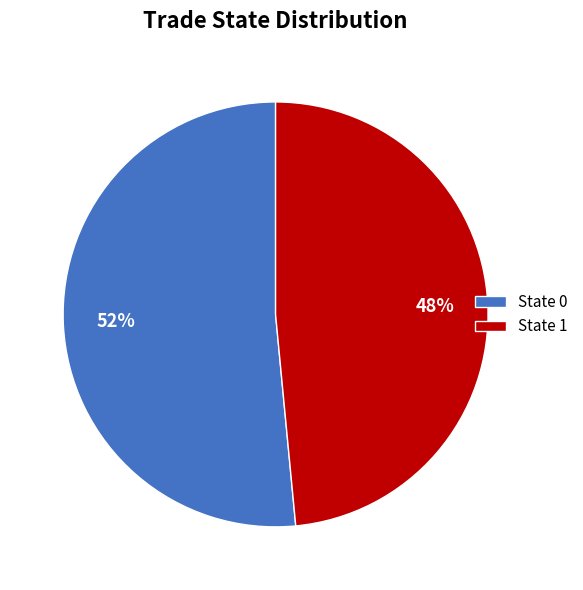

Which category has the smallest portion of the pie?

State 1